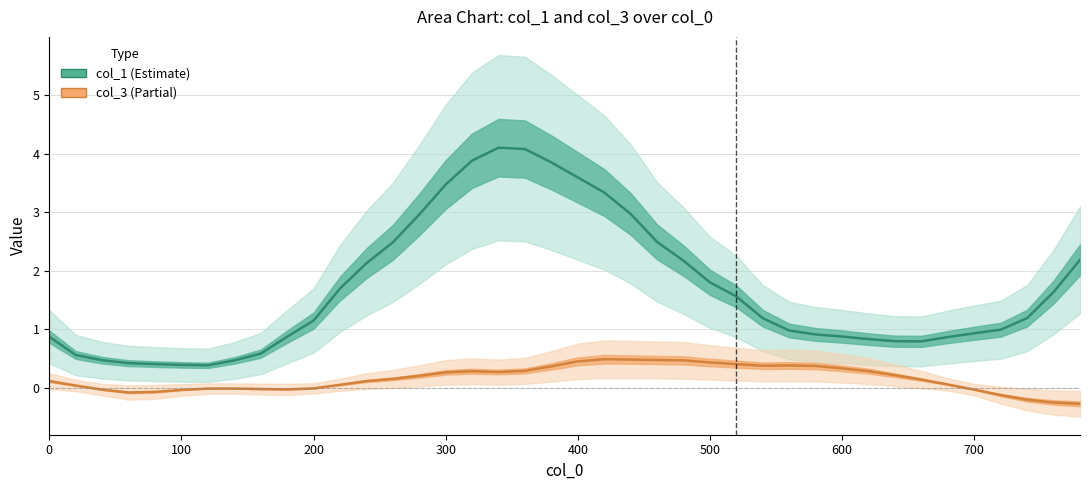

At how many categories does at least one series exceed 3?

7